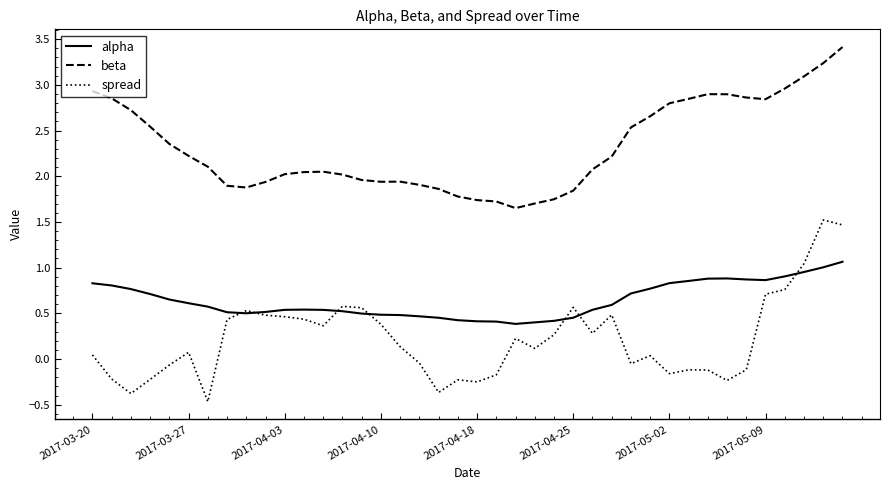

Which series has the largest range (max minus min)?

spread